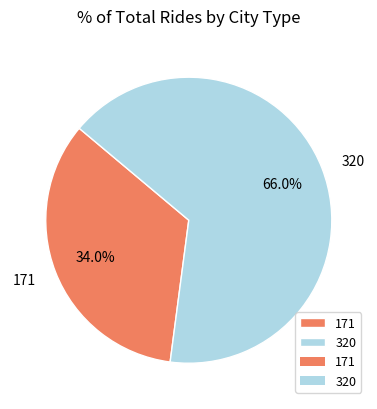

Approximately how many times larger is the value at 320 compared to 171?

1.9